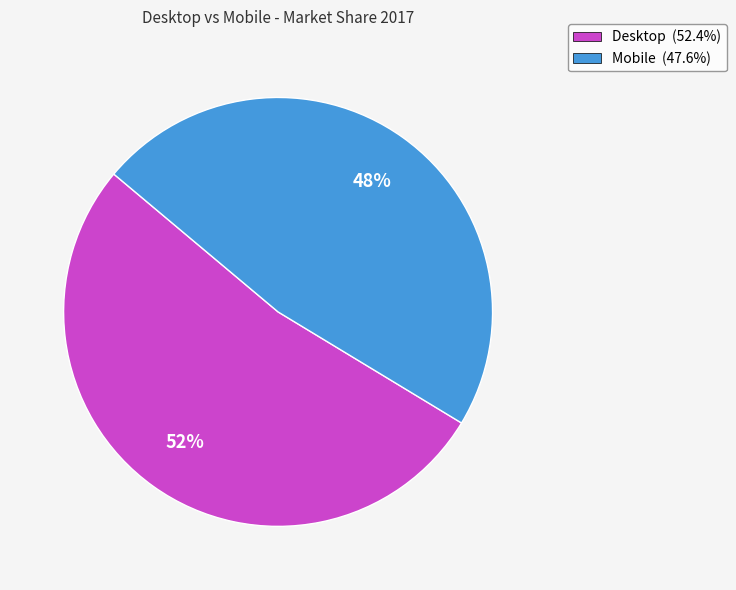

To the nearest percent, what is the average slice percentage?

50%